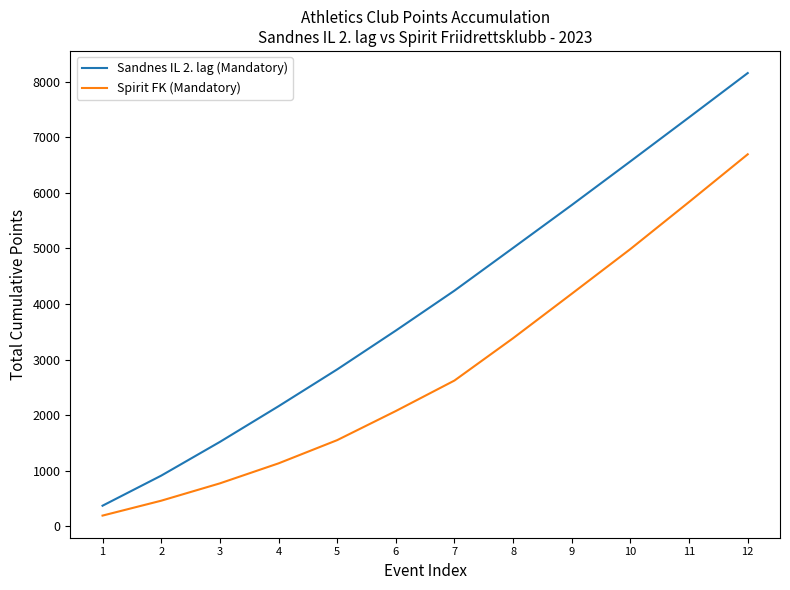

True or false: Spirit FK (Mandatory) has more than 1 points higher than both neighbors.

False